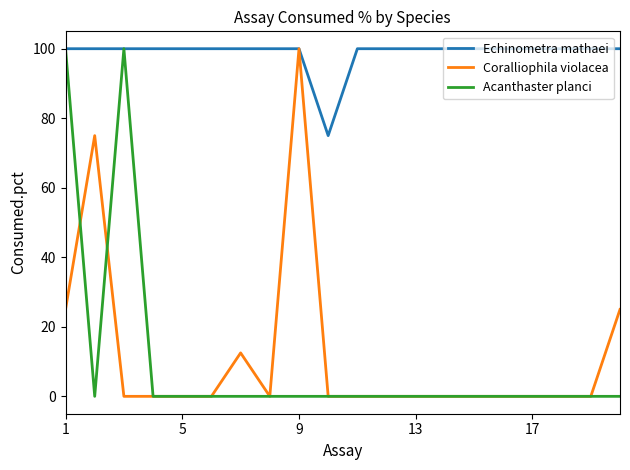

Does the chart have visible grid lines?

No